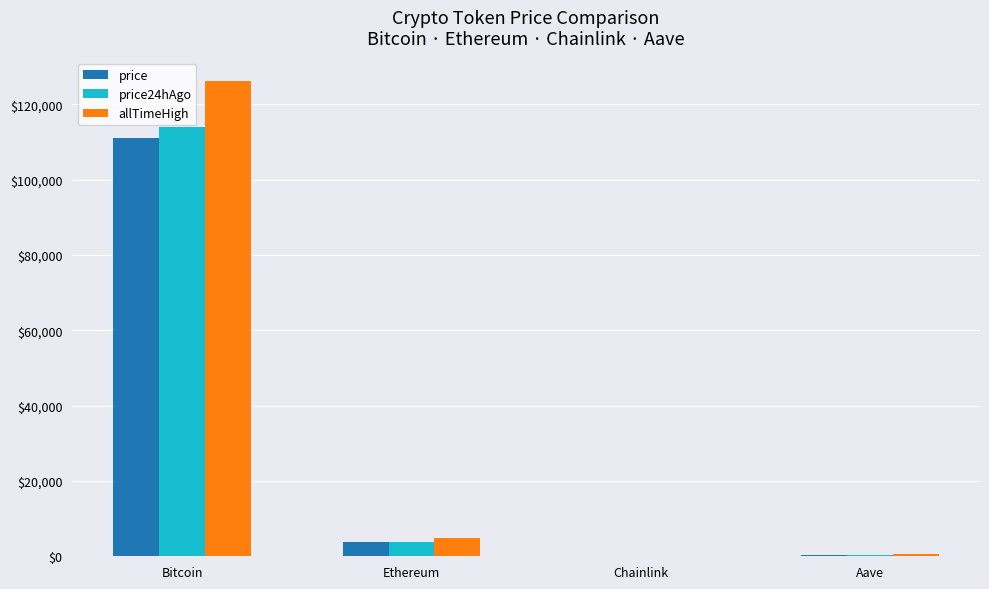

Which category has the highest value in the allTimeHigh series?

Bitcoin